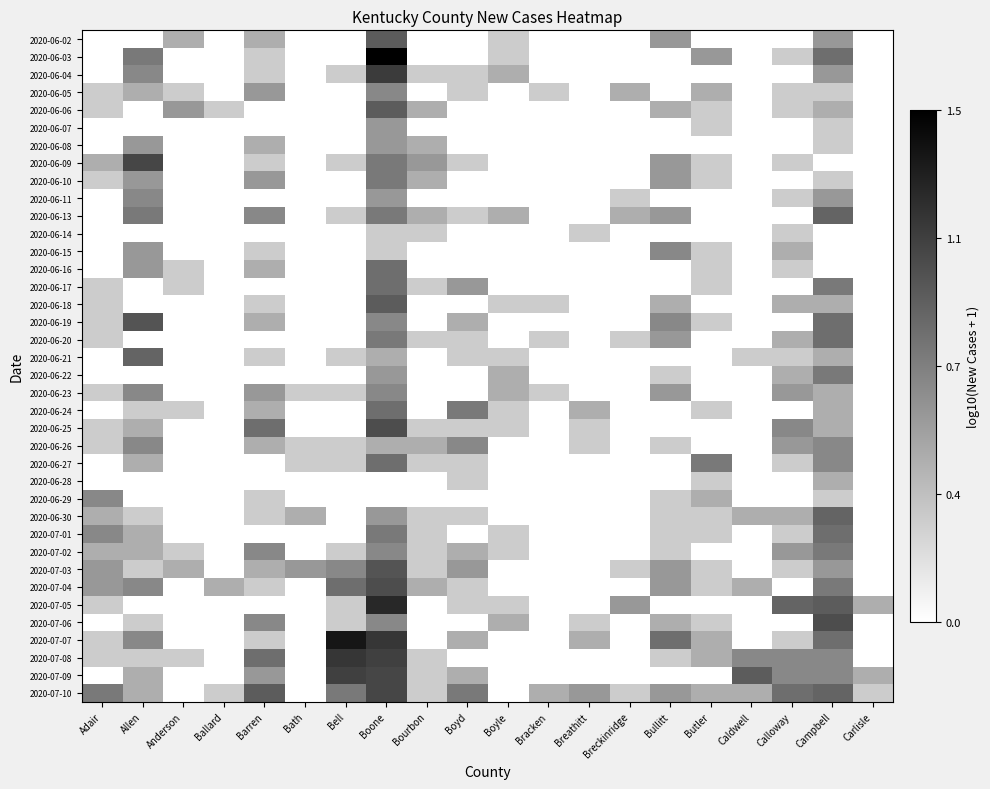

Reading left to right, what are all the values shown in this chart?

2020-06-02: Adair=0.0	Allen=0.0	Anderson=0.5	Ballard=0.0	Barren=0.5	Bath=0.0	Bell=0.0	Boone=1.0	Bourbon=0.0	Boyd=0.0	Boyle=0.3	Bracken=0.0	Breathitt=0.0	Breckinridge=0.0	Bullitt=0.6	Butler=0.0	Caldwell=0.0	Calloway=0.0	Campbell=0.6	Carlisle=0.0
2020-06-03: Adair=0.0	Allen=0.8	Anderson=0.0	Ballard=0.0	Barren=0.3	Bath=0.0	Bell=0.0	Boone=1.5	Bourbon=0.0	Boyd=0.0	Boyle=0.3	Bracken=0.0	Breathitt=0.0	Breckinridge=0.0	Bullitt=0.0	Butler=0.6	Caldwell=0.0	Calloway=0.3	Campbell=0.8	Carlisle=0.0
2020-06-04: Adair=0.0	Allen=0.7	Anderson=0.0	Ballard=0.0	Barren=0.3	Bath=0.0	Bell=0.3	Boone=1.1	Bourbon=0.3	Boyd=0.3	Boyle=0.5	Bracken=0.0	Breathitt=0.0	Breckinridge=0.0	Bullitt=0.0	Butler=0.0	Caldwell=0.0	Calloway=0.0	Campbell=0.6	Carlisle=0.0
2020-06-05: Adair=0.3	Allen=0.5	Anderson=0.3	Ballard=0.0	Barren=0.6	Bath=0.0	Bell=0.0	Boone=0.7	Bourbon=0.0	Boyd=0.3	Boyle=0.0	Bracken=0.3	Breathitt=0.0	Breckinridge=0.5	Bullitt=0.0	Butler=0.5	Caldwell=0.0	Calloway=0.3	Campbell=0.3	Carlisle=0.0
2020-06-06: Adair=0.3	Allen=0.0	Anderson=0.6	Ballard=0.3	Barren=0.0	Bath=0.0	Bell=0.0	Boone=1.0	Bourbon=0.5	Boyd=0.0	Boyle=0.0	Bracken=0.0	Breathitt=0.0	Breckinridge=0.0	Bullitt=0.5	Butler=0.3	Caldwell=0.0	Calloway=0.3	Campbell=0.5	Carlisle=0.0
2020-06-07: Adair=0.0	Allen=0.0	Anderson=0.0	Ballard=0.0	Barren=0.0	Bath=0.0	Bell=0.0	Boone=0.6	Bourbon=0.0	Boyd=0.0	Boyle=0.0	Bracken=0.0	Breathitt=0.0	Breckinridge=0.0	Bullitt=0.0	Butler=0.3	Caldwell=0.0	Calloway=0.0	Campbell=0.3	Carlisle=0.0
2020-06-08: Adair=0.0	Allen=0.6	Anderson=0.0	Ballard=0.0	Barren=0.5	Bath=0.0	Bell=0.0	Boone=0.6	Bourbon=0.5	Boyd=0.0	Boyle=0.0	Bracken=0.0	Breathitt=0.0	Breckinridge=0.0	Bullitt=0.0	Butler=0.0	Caldwell=0.0	Calloway=0.0	Campbell=0.3	Carlisle=0.0
2020-06-09: Adair=0.5	Allen=1.1	Anderson=0.0	Ballard=0.0	Barren=0.3	Bath=0.0	Bell=0.3	Boone=0.8	Bourbon=0.6	Boyd=0.3	Boyle=0.0	Bracken=0.0	Breathitt=0.0	Breckinridge=0.0	Bullitt=0.6	Butler=0.3	Caldwell=0.0	Calloway=0.3	Campbell=0.0	Carlisle=0.0
2020-06-10: Adair=0.3	Allen=0.6	Anderson=0.0	Ballard=0.0	Barren=0.6	Bath=0.0	Bell=0.0	Boone=0.8	Bourbon=0.5	Boyd=0.0	Boyle=0.0	Bracken=0.0	Breathitt=0.0	Breckinridge=0.0	Bullitt=0.6	Butler=0.3	Caldwell=0.0	Calloway=0.0	Campbell=0.3	Carlisle=0.0
2020-06-11: Adair=0.0	Allen=0.7	Anderson=0.0	Ballard=0.0	Barren=0.0	Bath=0.0	Bell=0.0	Boone=0.6	Bourbon=0.0	Boyd=0.0	Boyle=0.0	Bracken=0.0	Breathitt=0.0	Breckinridge=0.3	Bullitt=0.0	Butler=0.0	Caldwell=0.0	Calloway=0.3	Campbell=0.6	Carlisle=0.0
2020-06-13: Adair=0.0	Allen=0.8	Anderson=0.0	Ballard=0.0	Barren=0.7	Bath=0.0	Bell=0.3	Boone=0.8	Bourbon=0.5	Boyd=0.3	Boyle=0.5	Bracken=0.0	Breathitt=0.0	Breckinridge=0.5	Bullitt=0.6	Butler=0.0	Caldwell=0.0	Calloway=0.0	Campbell=0.9	Carlisle=0.0
2020-06-14: Adair=0.0	Allen=0.0	Anderson=0.0	Ballard=0.0	Barren=0.0	Bath=0.0	Bell=0.0	Boone=0.3	Bourbon=0.3	Boyd=0.0	Boyle=0.0	Bracken=0.0	Breathitt=0.3	Breckinridge=0.0	Bullitt=0.0	Butler=0.0	Caldwell=0.0	Calloway=0.3	Campbell=0.0	Carlisle=0.0
2020-06-15: Adair=0.0	Allen=0.6	Anderson=0.0	Ballard=0.0	Barren=0.3	Bath=0.0	Bell=0.0	Boone=0.3	Bourbon=0.0	Boyd=0.0	Boyle=0.0	Bracken=0.0	Breathitt=0.0	Breckinridge=0.0	Bullitt=0.7	Butler=0.3	Caldwell=0.0	Calloway=0.5	Campbell=0.0	Carlisle=0.0
2020-06-16: Adair=0.0	Allen=0.6	Anderson=0.3	Ballard=0.0	Barren=0.5	Bath=0.0	Bell=0.0	Boone=0.8	Bourbon=0.0	Boyd=0.0	Boyle=0.0	Bracken=0.0	Breathitt=0.0	Breckinridge=0.0	Bullitt=0.0	Butler=0.3	Caldwell=0.0	Calloway=0.3	Campbell=0.0	Carlisle=0.0
2020-06-17: Adair=0.3	Allen=0.0	Anderson=0.3	Ballard=0.0	Barren=0.0	Bath=0.0	Bell=0.0	Boone=0.8	Bourbon=0.3	Boyd=0.6	Boyle=0.0	Bracken=0.0	Breathitt=0.0	Breckinridge=0.0	Bullitt=0.0	Butler=0.3	Caldwell=0.0	Calloway=0.0	Campbell=0.8	Carlisle=0.0
2020-06-18: Adair=0.3	Allen=0.0	Anderson=0.0	Ballard=0.0	Barren=0.3	Bath=0.0	Bell=0.0	Boone=1.0	Bourbon=0.0	Boyd=0.0	Boyle=0.3	Bracken=0.3	Breathitt=0.0	Breckinridge=0.0	Bullitt=0.5	Butler=0.0	Caldwell=0.0	Calloway=0.5	Campbell=0.5	Carlisle=0.0
2020-06-19: Adair=0.3	Allen=1.0	Anderson=0.0	Ballard=0.0	Barren=0.5	Bath=0.0	Bell=0.0	Boone=0.7	Bourbon=0.0	Boyd=0.5	Boyle=0.0	Bracken=0.0	Breathitt=0.0	Breckinridge=0.0	Bullitt=0.7	Butler=0.3	Caldwell=0.0	Calloway=0.0	Campbell=0.8	Carlisle=0.0
2020-06-20: Adair=0.3	Allen=0.0	Anderson=0.0	Ballard=0.0	Barren=0.0	Bath=0.0	Bell=0.0	Boone=0.8	Bourbon=0.3	Boyd=0.3	Boyle=0.0	Bracken=0.3	Breathitt=0.0	Breckinridge=0.3	Bullitt=0.6	Butler=0.0	Caldwell=0.0	Calloway=0.5	Campbell=0.8	Carlisle=0.0
2020-06-21: Adair=0.0	Allen=0.9	Anderson=0.0	Ballard=0.0	Barren=0.3	Bath=0.0	Bell=0.3	Boone=0.5	Bourbon=0.0	Boyd=0.3	Boyle=0.3	Bracken=0.0	Breathitt=0.0	Breckinridge=0.0	Bullitt=0.0	Butler=0.0	Caldwell=0.3	Calloway=0.3	Campbell=0.5	Carlisle=0.0
2020-06-22: Adair=0.0	Allen=0.0	Anderson=0.0	Ballard=0.0	Barren=0.0	Bath=0.0	Bell=0.0	Boone=0.6	Bourbon=0.0	Boyd=0.0	Boyle=0.5	Bracken=0.0	Breathitt=0.0	Breckinridge=0.0	Bullitt=0.3	Butler=0.0	Caldwell=0.0	Calloway=0.5	Campbell=0.8	Carlisle=0.0
2020-06-23: Adair=0.3	Allen=0.7	Anderson=0.0	Ballard=0.0	Barren=0.6	Bath=0.3	Bell=0.3	Boone=0.7	Bourbon=0.0	Boyd=0.0	Boyle=0.5	Bracken=0.3	Breathitt=0.0	Breckinridge=0.0	Bullitt=0.6	Butler=0.0	Caldwell=0.0	Calloway=0.6	Campbell=0.5	Carlisle=0.0
2020-06-24: Adair=0.0	Allen=0.3	Anderson=0.3	Ballard=0.0	Barren=0.5	Bath=0.0	Bell=0.0	Boone=0.8	Bourbon=0.0	Boyd=0.8	Boyle=0.3	Bracken=0.0	Breathitt=0.5	Breckinridge=0.0	Bullitt=0.0	Butler=0.3	Caldwell=0.0	Calloway=0.0	Campbell=0.5	Carlisle=0.0
2020-06-25: Adair=0.3	Allen=0.5	Anderson=0.0	Ballard=0.0	Barren=0.8	Bath=0.0	Bell=0.0	Boone=1.0	Bourbon=0.3	Boyd=0.3	Boyle=0.3	Bracken=0.0	Breathitt=0.3	Breckinridge=0.0	Bullitt=0.0	Butler=0.0	Caldwell=0.0	Calloway=0.7	Campbell=0.5	Carlisle=0.0
2020-06-26: Adair=0.3	Allen=0.7	Anderson=0.0	Ballard=0.0	Barren=0.5	Bath=0.3	Bell=0.3	Boone=0.5	Bourbon=0.5	Boyd=0.7	Boyle=0.0	Bracken=0.0	Breathitt=0.3	Breckinridge=0.0	Bullitt=0.3	Butler=0.0	Caldwell=0.0	Calloway=0.6	Campbell=0.7	Carlisle=0.0
2020-06-27: Adair=0.0	Allen=0.5	Anderson=0.0	Ballard=0.0	Barren=0.0	Bath=0.3	Bell=0.3	Boone=0.8	Bourbon=0.3	Boyd=0.3	Boyle=0.0	Bracken=0.0	Breathitt=0.0	Breckinridge=0.0	Bullitt=0.0	Butler=0.8	Caldwell=0.0	Calloway=0.3	Campbell=0.7	Carlisle=0.0
2020-06-28: Adair=0.0	Allen=0.0	Anderson=0.0	Ballard=0.0	Barren=0.0	Bath=0.0	Bell=0.0	Boone=0.0	Bourbon=0.0	Boyd=0.3	Boyle=0.0	Bracken=0.0	Breathitt=0.0	Breckinridge=0.0	Bullitt=0.0	Butler=0.3	Caldwell=0.0	Calloway=0.0	Campbell=0.5	Carlisle=0.0
2020-06-29: Adair=0.7	Allen=0.0	Anderson=0.0	Ballard=0.0	Barren=0.3	Bath=0.0	Bell=0.0	Boone=0.0	Bourbon=0.0	Boyd=0.0	Boyle=0.0	Bracken=0.0	Breathitt=0.0	Breckinridge=0.0	Bullitt=0.3	Butler=0.5	Caldwell=0.0	Calloway=0.0	Campbell=0.3	Carlisle=0.0
2020-06-30: Adair=0.5	Allen=0.3	Anderson=0.0	Ballard=0.0	Barren=0.3	Bath=0.5	Bell=0.0	Boone=0.6	Bourbon=0.3	Boyd=0.3	Boyle=0.0	Bracken=0.0	Breathitt=0.0	Breckinridge=0.0	Bullitt=0.3	Butler=0.3	Caldwell=0.5	Calloway=0.5	Campbell=0.9	Carlisle=0.0
2020-07-01: Adair=0.7	Allen=0.5	Anderson=0.0	Ballard=0.0	Barren=0.0	Bath=0.0	Bell=0.0	Boone=0.8	Bourbon=0.3	Boyd=0.0	Boyle=0.3	Bracken=0.0	Breathitt=0.0	Breckinridge=0.0	Bullitt=0.3	Butler=0.3	Caldwell=0.0	Calloway=0.3	Campbell=0.8	Carlisle=0.0
2020-07-02: Adair=0.5	Allen=0.5	Anderson=0.3	Ballard=0.0	Barren=0.7	Bath=0.0	Bell=0.3	Boone=0.7	Bourbon=0.3	Boyd=0.5	Boyle=0.3	Bracken=0.0	Breathitt=0.0	Breckinridge=0.0	Bullitt=0.3	Butler=0.0	Caldwell=0.0	Calloway=0.6	Campbell=0.8	Carlisle=0.0
2020-07-03: Adair=0.6	Allen=0.3	Anderson=0.5	Ballard=0.0	Barren=0.5	Bath=0.6	Bell=0.7	Boone=1.0	Bourbon=0.3	Boyd=0.6	Boyle=0.0	Bracken=0.0	Breathitt=0.0	Breckinridge=0.3	Bullitt=0.6	Butler=0.3	Caldwell=0.0	Calloway=0.3	Campbell=0.6	Carlisle=0.0
2020-07-04: Adair=0.6	Allen=0.7	Anderson=0.0	Ballard=0.5	Barren=0.3	Bath=0.0	Bell=0.8	Boone=1.0	Bourbon=0.5	Boyd=0.3	Boyle=0.0	Bracken=0.0	Breathitt=0.0	Breckinridge=0.0	Bullitt=0.6	Butler=0.3	Caldwell=0.5	Calloway=0.0	Campbell=0.8	Carlisle=0.0
2020-07-05: Adair=0.3	Allen=0.0	Anderson=0.0	Ballard=0.0	Barren=0.0	Bath=0.0	Bell=0.3	Boone=1.3	Bourbon=0.0	Boyd=0.3	Boyle=0.3	Bracken=0.0	Breathitt=0.0	Breckinridge=0.6	Bullitt=0.0	Butler=0.0	Caldwell=0.0	Calloway=0.9	Campbell=1.0	Carlisle=0.5
2020-07-06: Adair=0.0	Allen=0.3	Anderson=0.0	Ballard=0.0	Barren=0.7	Bath=0.0	Bell=0.3	Boone=0.7	Bourbon=0.0	Boyd=0.0	Boyle=0.5	Bracken=0.0	Breathitt=0.3	Breckinridge=0.0	Bullitt=0.5	Butler=0.3	Caldwell=0.0	Calloway=0.0	Campbell=1.0	Carlisle=0.0
2020-07-07: Adair=0.3	Allen=0.7	Anderson=0.0	Ballard=0.0	Barren=0.3	Bath=0.0	Bell=1.4	Boone=1.2	Bourbon=0.0	Boyd=0.5	Boyle=0.0	Bracken=0.0	Breathitt=0.5	Breckinridge=0.0	Bullitt=0.8	Butler=0.5	Caldwell=0.0	Calloway=0.3	Campbell=0.8	Carlisle=0.0
2020-07-08: Adair=0.3	Allen=0.3	Anderson=0.3	Ballard=0.0	Barren=0.8	Bath=0.0	Bell=1.2	Boone=1.1	Bourbon=0.3	Boyd=0.0	Boyle=0.0	Bracken=0.0	Breathitt=0.0	Breckinridge=0.0	Bullitt=0.3	Butler=0.5	Caldwell=0.7	Calloway=0.7	Campbell=0.7	Carlisle=0.0
2020-07-09: Adair=0.0	Allen=0.5	Anderson=0.0	Ballard=0.0	Barren=0.6	Bath=0.0	Bell=1.1	Boone=1.1	Bourbon=0.3	Boyd=0.5	Boyle=0.0	Bracken=0.0	Breathitt=0.0	Breckinridge=0.0	Bullitt=0.0	Butler=0.0	Caldwell=1.0	Calloway=0.7	Campbell=0.7	Carlisle=0.5
2020-07-10: Adair=0.8	Allen=0.5	Anderson=0.0	Ballard=0.3	Barren=1.0	Bath=0.0	Bell=0.8	Boone=1.1	Bourbon=0.3	Boyd=0.8	Boyle=0.0	Bracken=0.5	Breathitt=0.6	Breckinridge=0.3	Bullitt=0.6	Butler=0.5	Caldwell=0.5	Calloway=0.8	Campbell=0.9	Carlisle=0.3